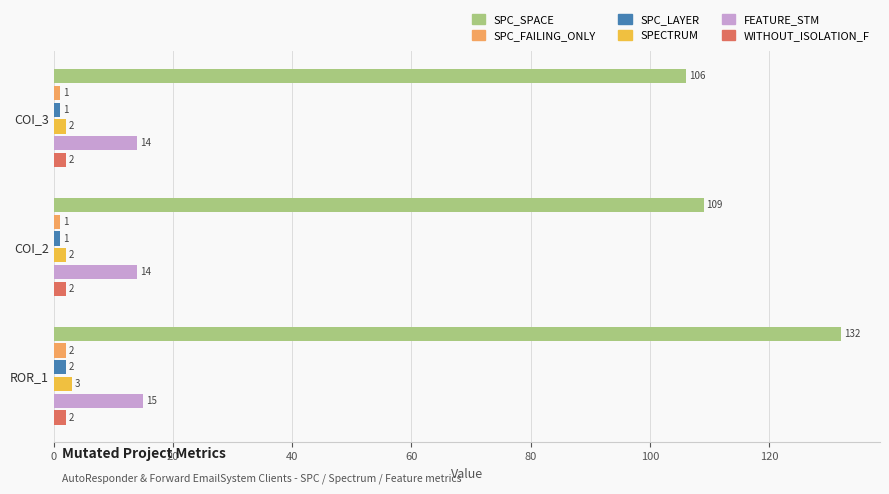

What is the sum of all SPC_SPACE values?

347